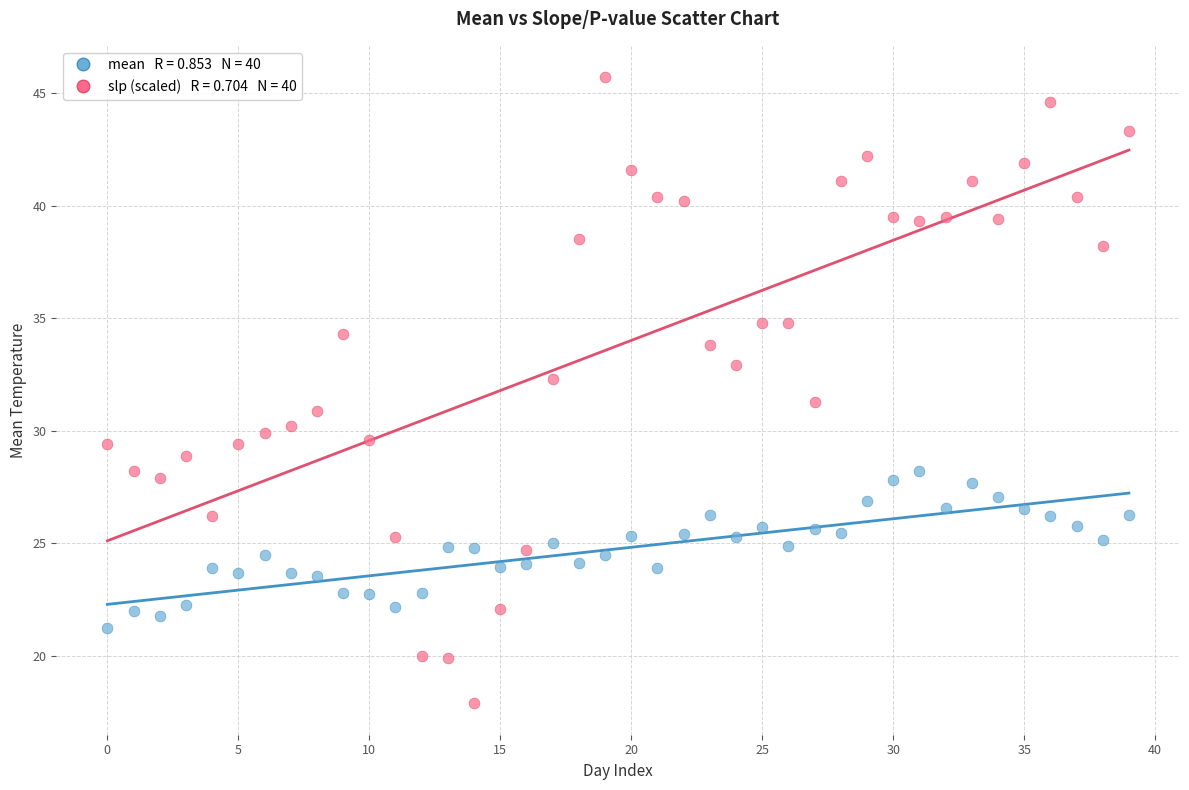

Across all data points, what is the range of Y values (max minus min)?

27.8